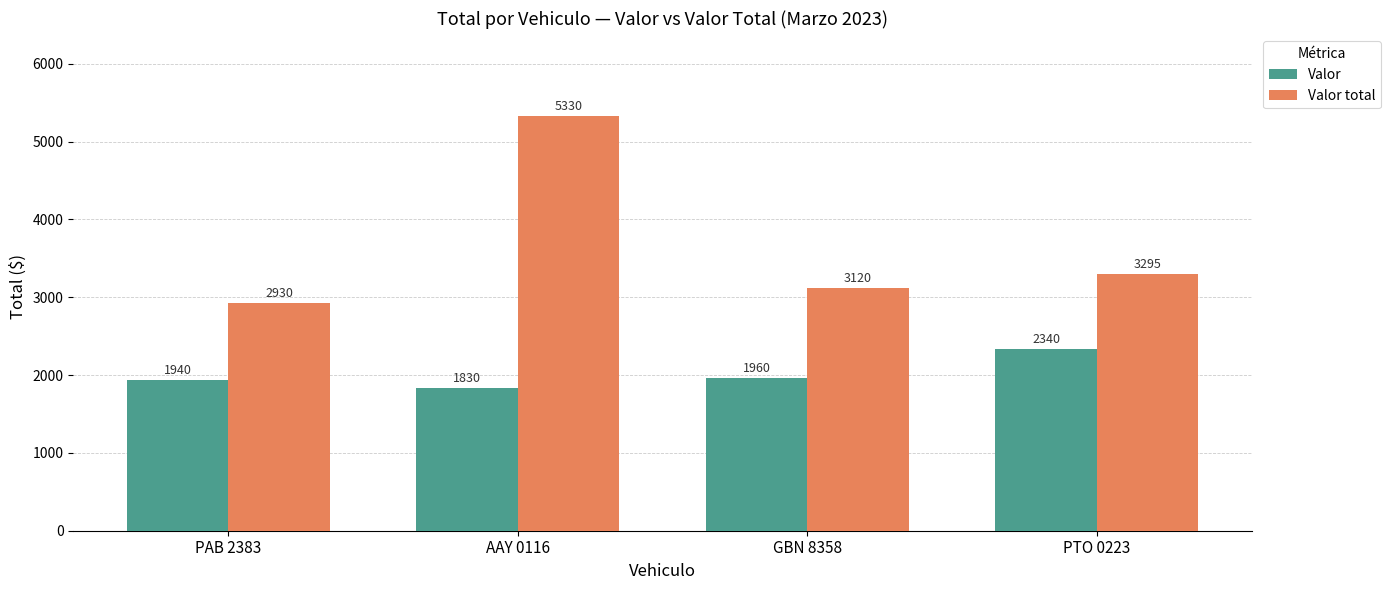

Does the chart contain stacked bars?

No